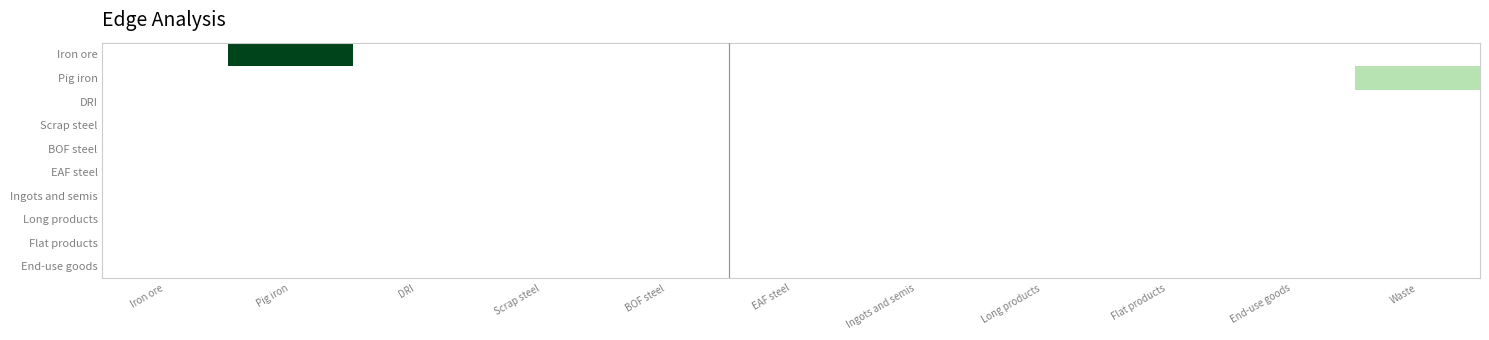

Between BOF steel and Flat products, which is larger?

BOF steel